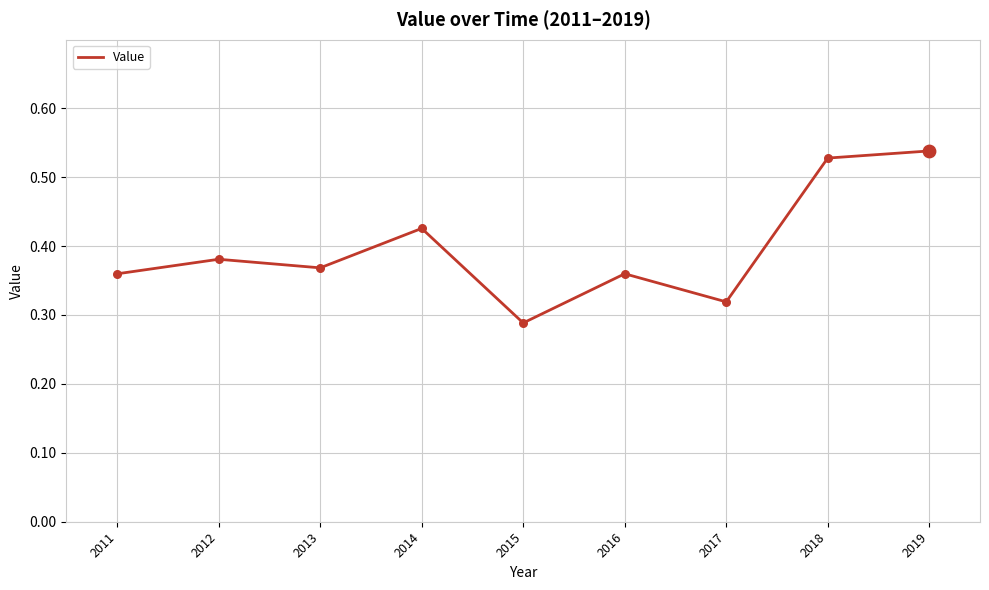

Which has a higher value, 2012 or 2014?

2014